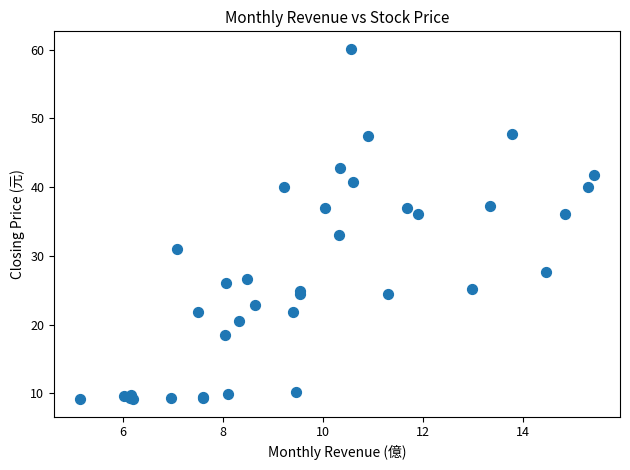

What Y value in the scatter plot is closest to 34?

33.0